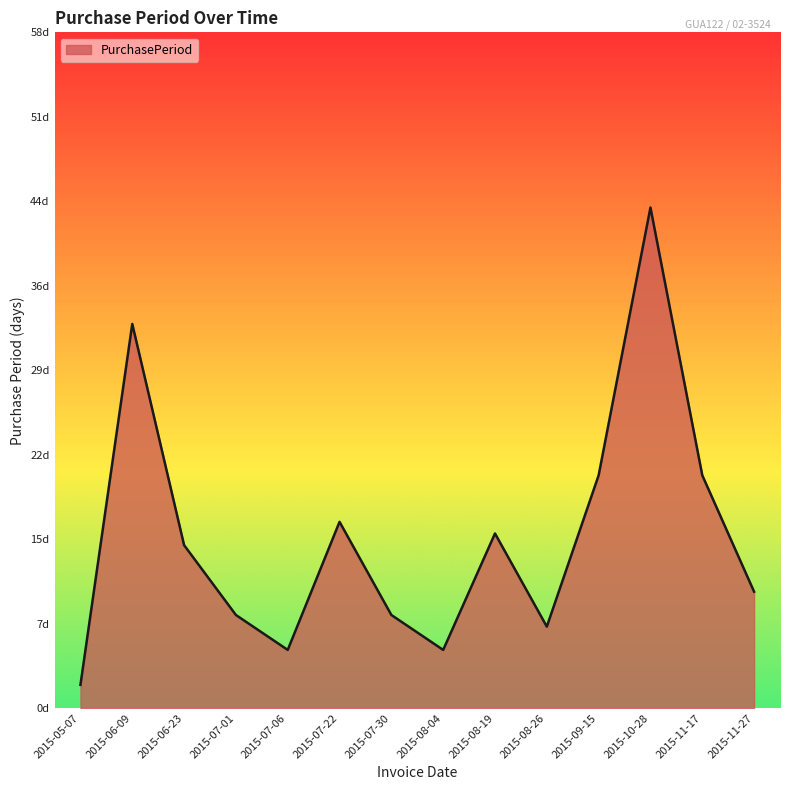

Does the chart have visible grid lines?

No